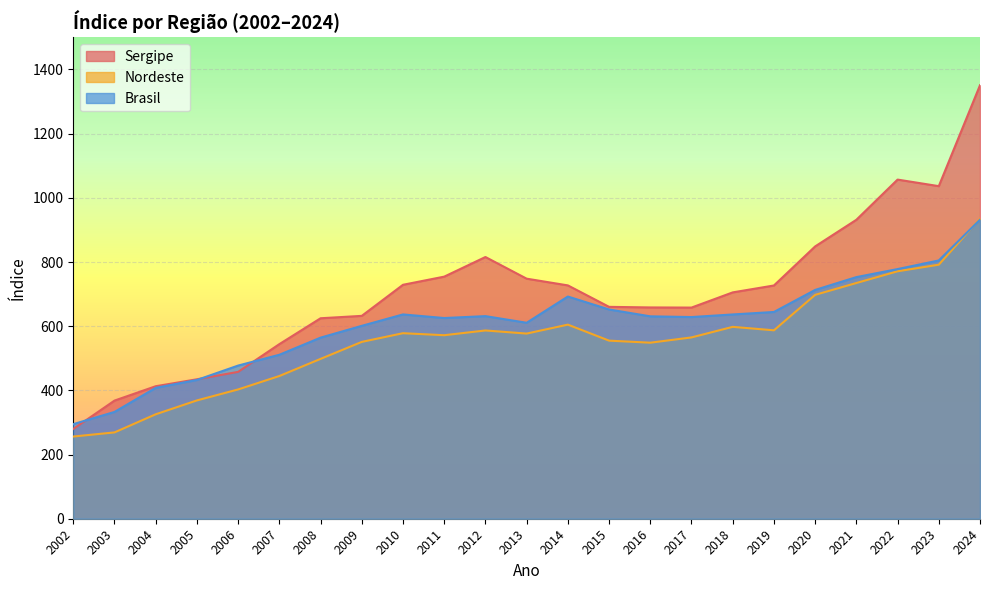

What is the smallest value displayed?

256.2